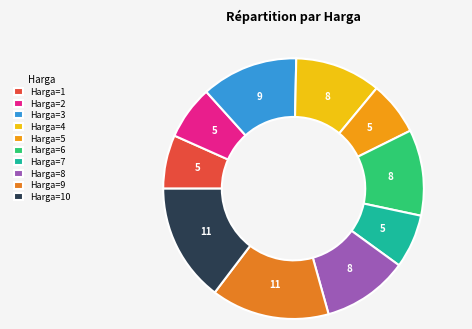

Count the number of slices in the pie.

10